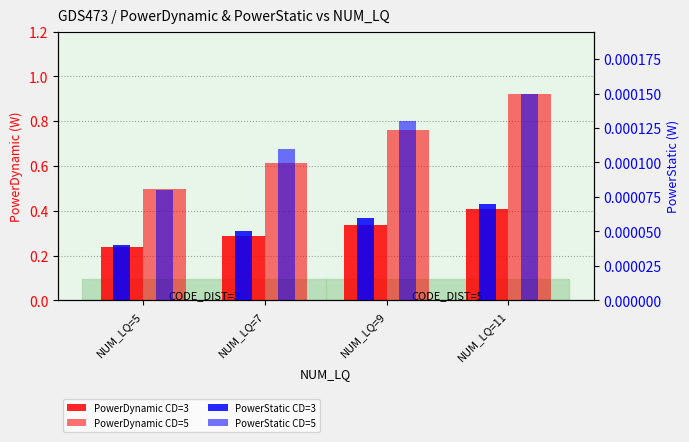

What is the difference between the highest and lowest values at NUM_LQ=5?

0.5